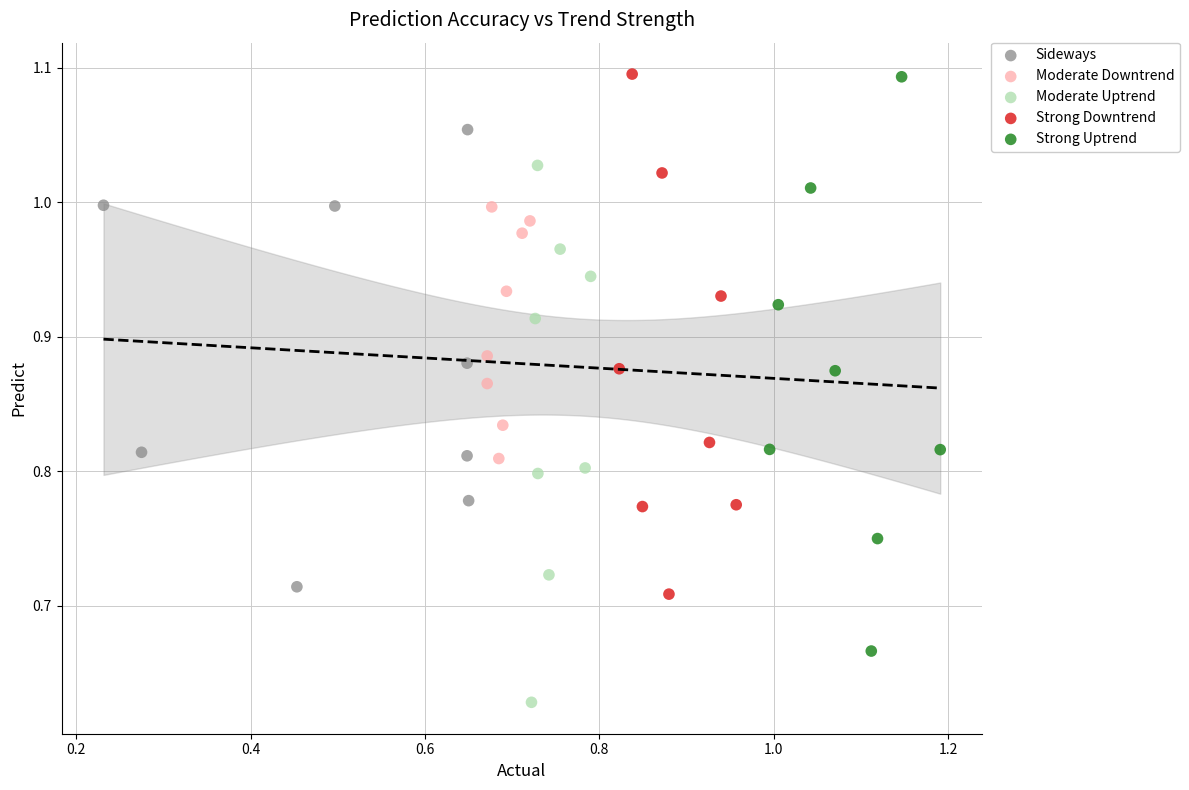

Which series has the widest spread of Y values?

Strong Uptrend